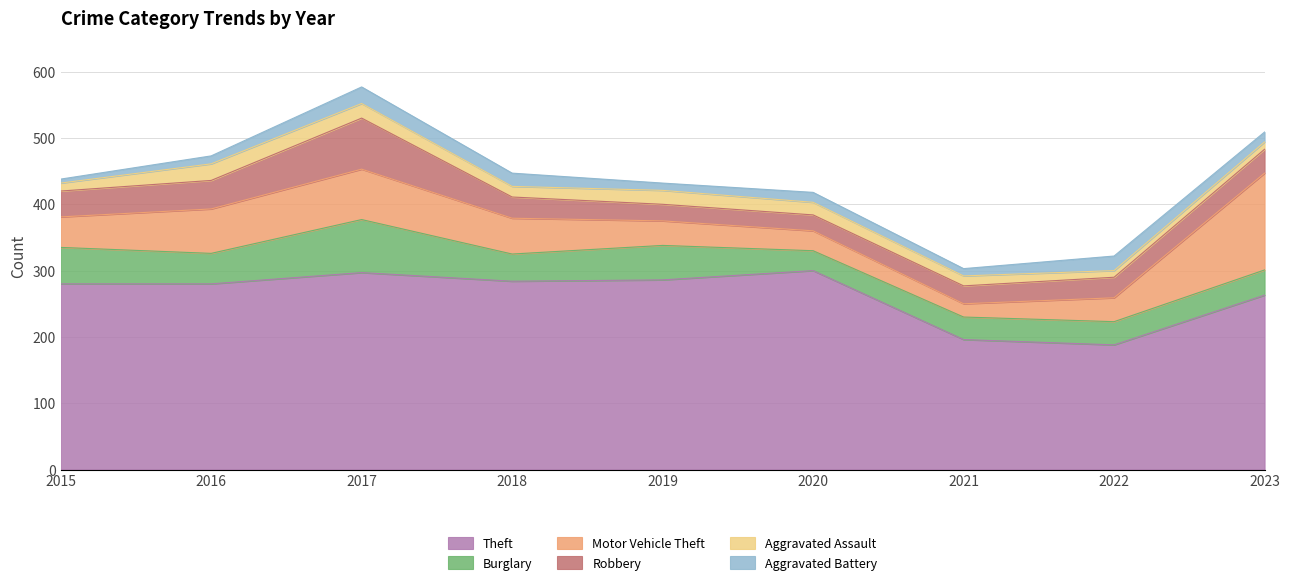

List the labels in order of Robbery value, smallest first.

2020, 2019, 2021, 2022, 2018, 2023, 2015, 2016, 2017